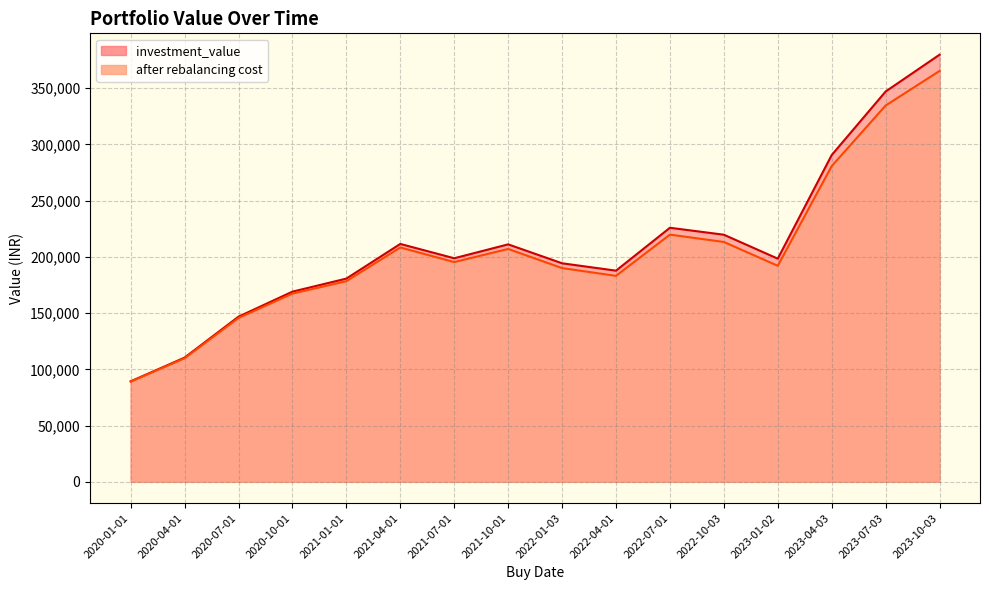

True or false: investment_value has a value of 58330.3 at 2020-07-01.

False